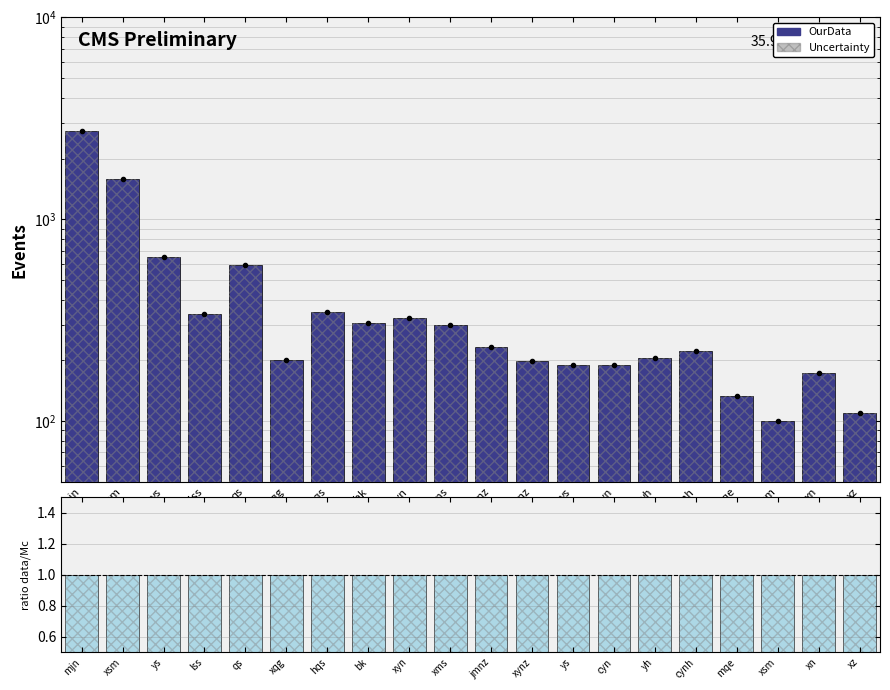

Rank the categories by ratio data/Mc value from highest to lowest.

mjn, xsm, ys, lss, qs, xqg, hqs, bk, xyn, xms, jmnz, xynz, ys, cyn, yh, cynh, mqe, xsm, xn, xz